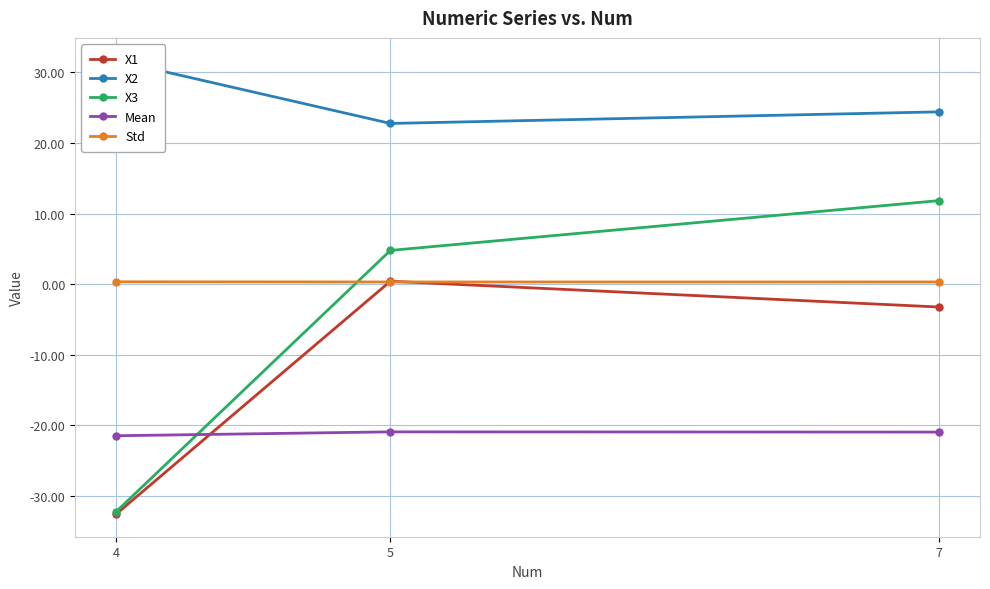

What is the spread (max minus min) of values at 7?

45.4